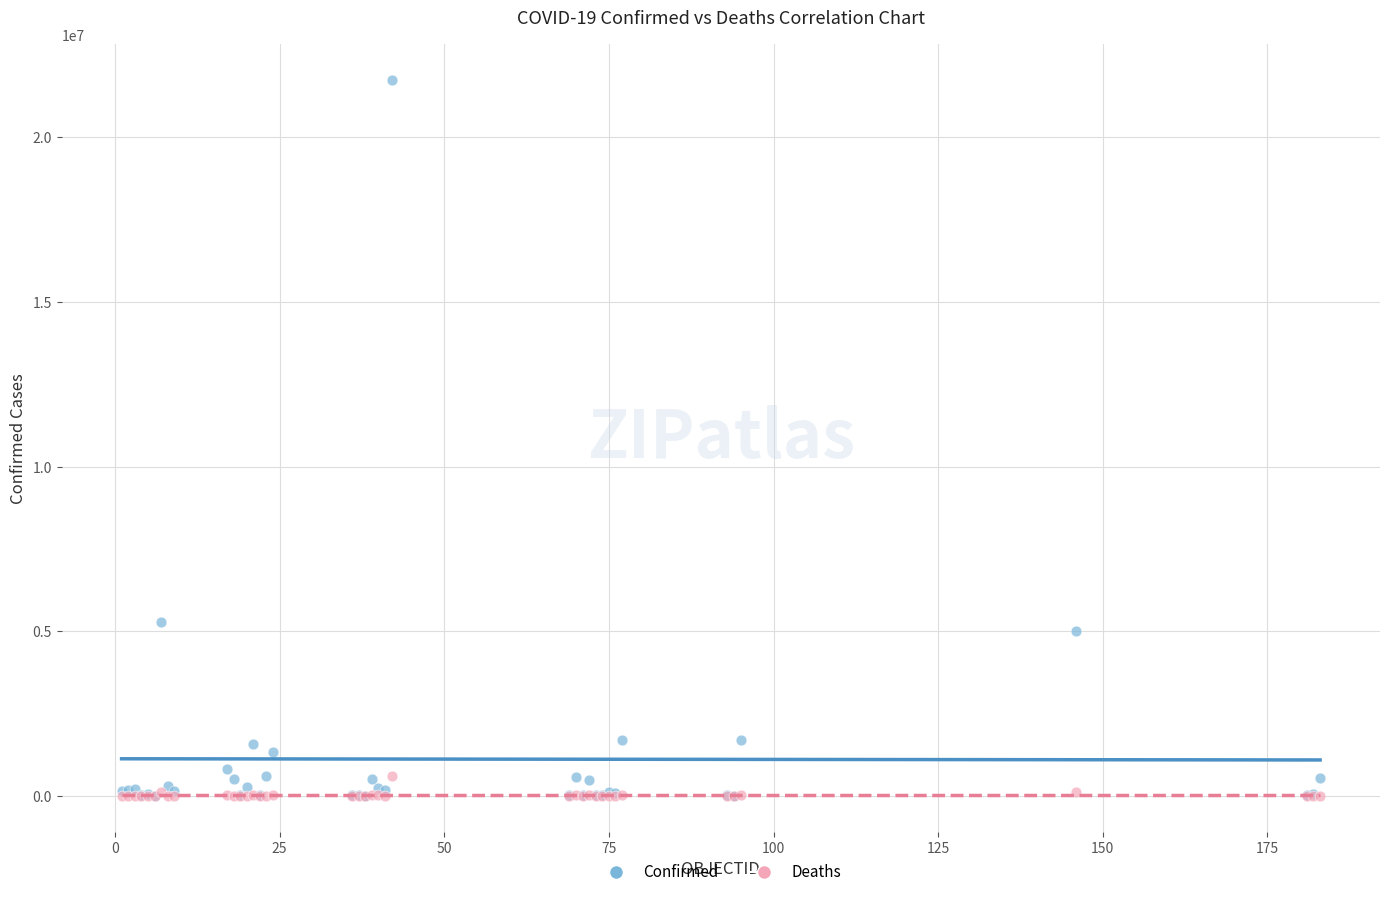

Across all series, what Y value is closest to 10867781?

5281585